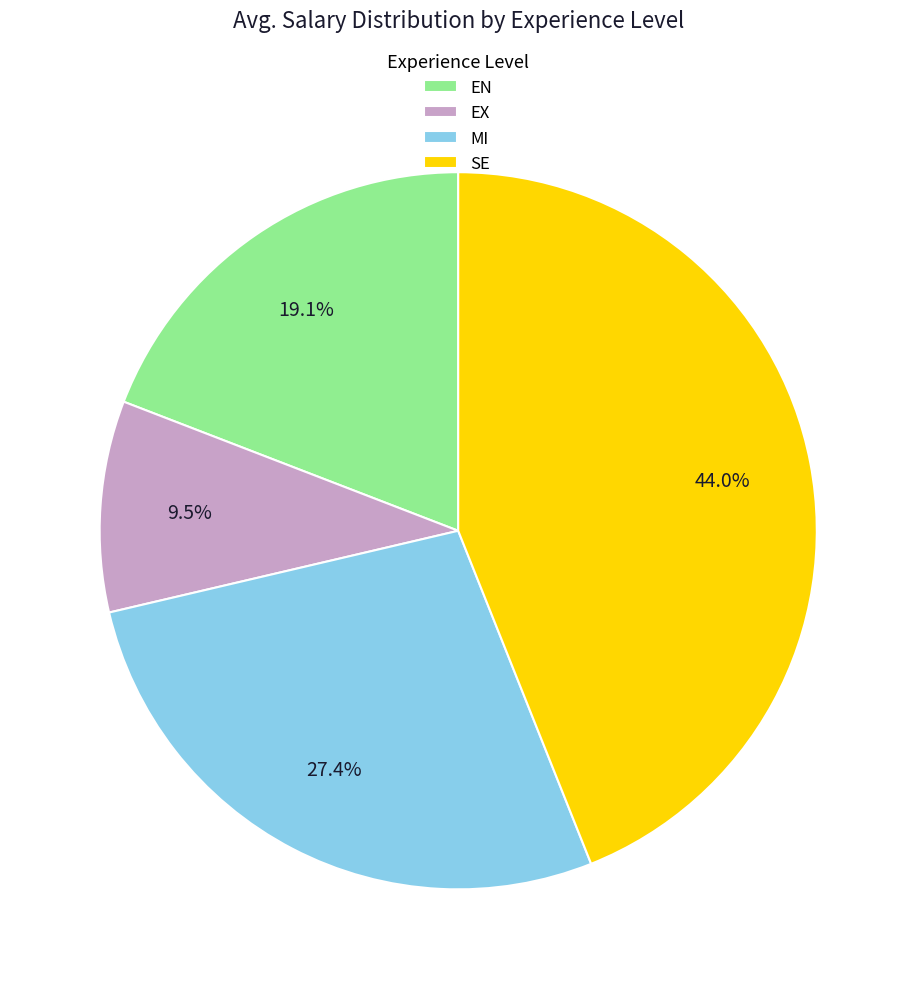

What percentage do SE and EX together represent?

53.5%